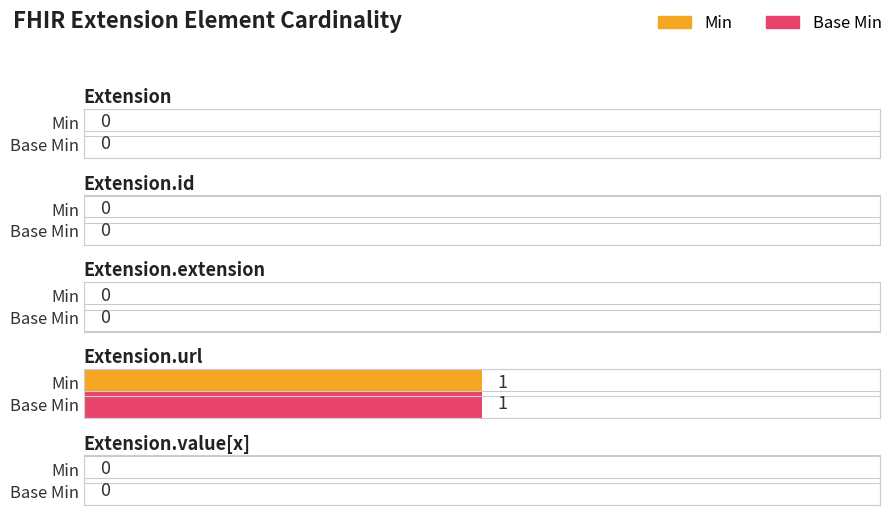

Where is Min nearest to the value 0?

Extension